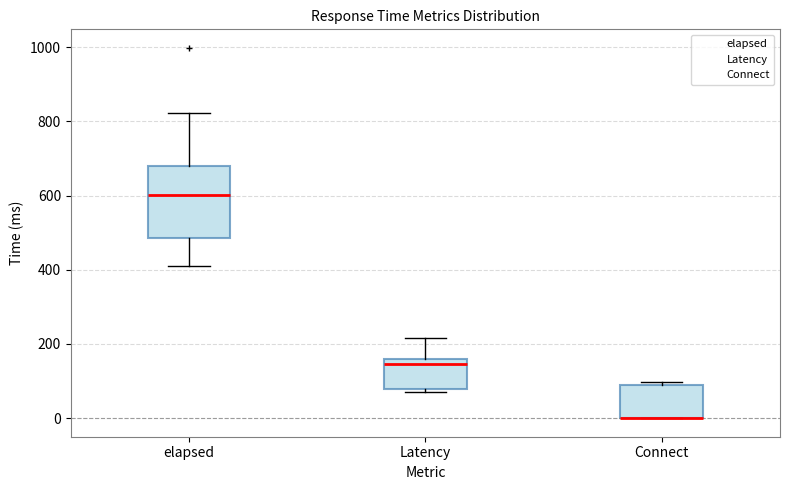

Where does the median line of the box for Latency sit on the y-axis? The values are not printed on the chart, so give them approximately, as read against the axis.

140